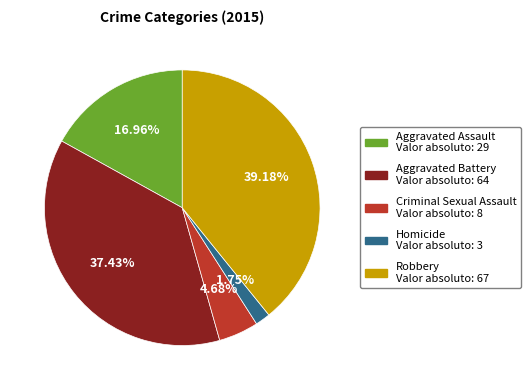

What is the smallest slice in the pie chart?

Homicide